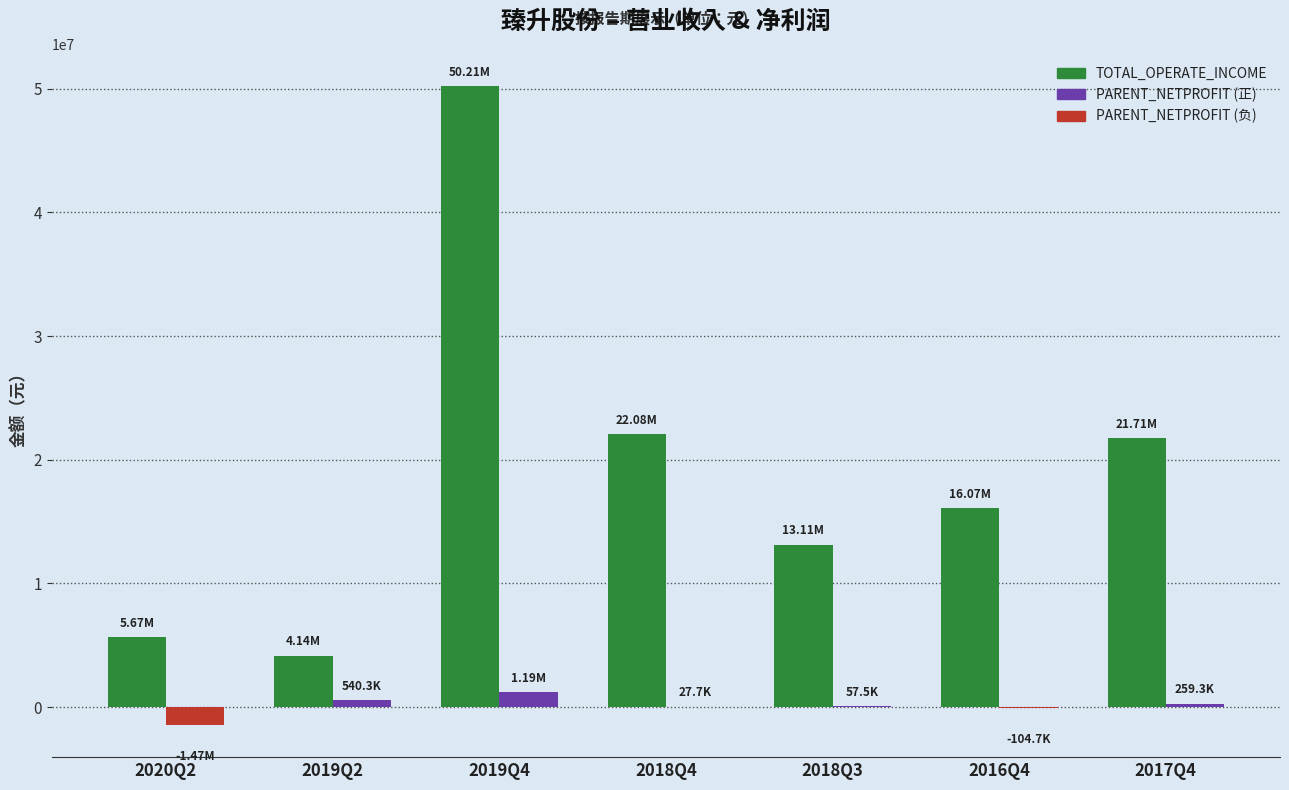

At which category is the sum across all series the highest?

2019Q4